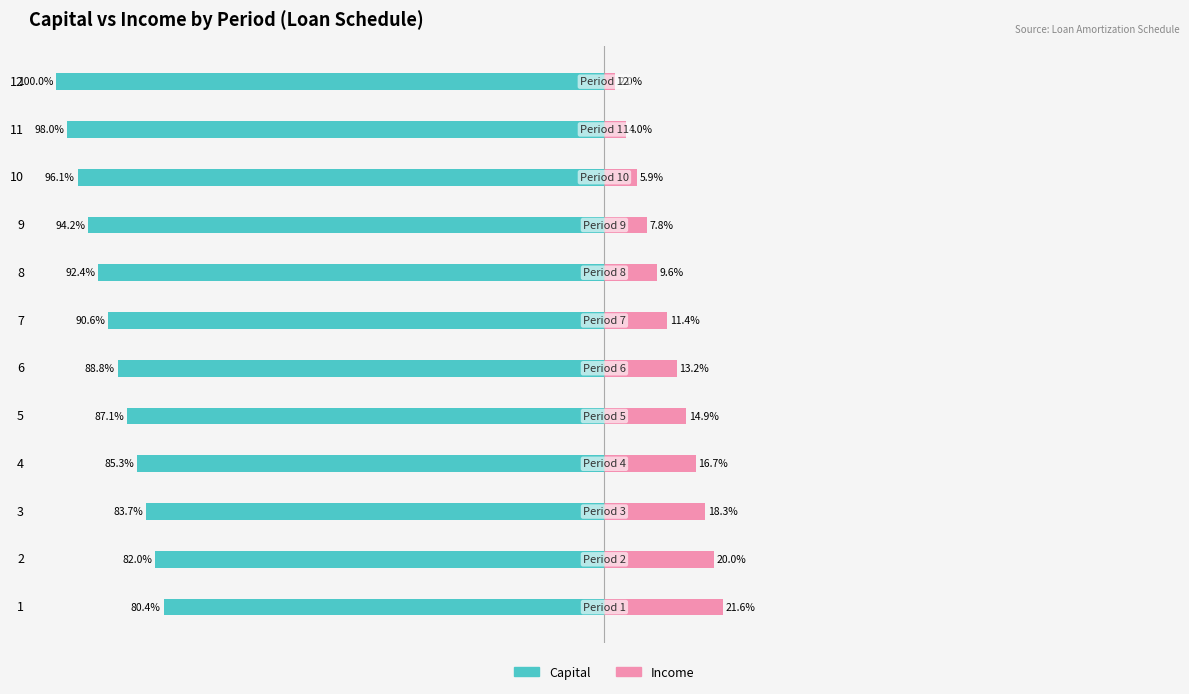

What is the sum of all Income values?

145.3